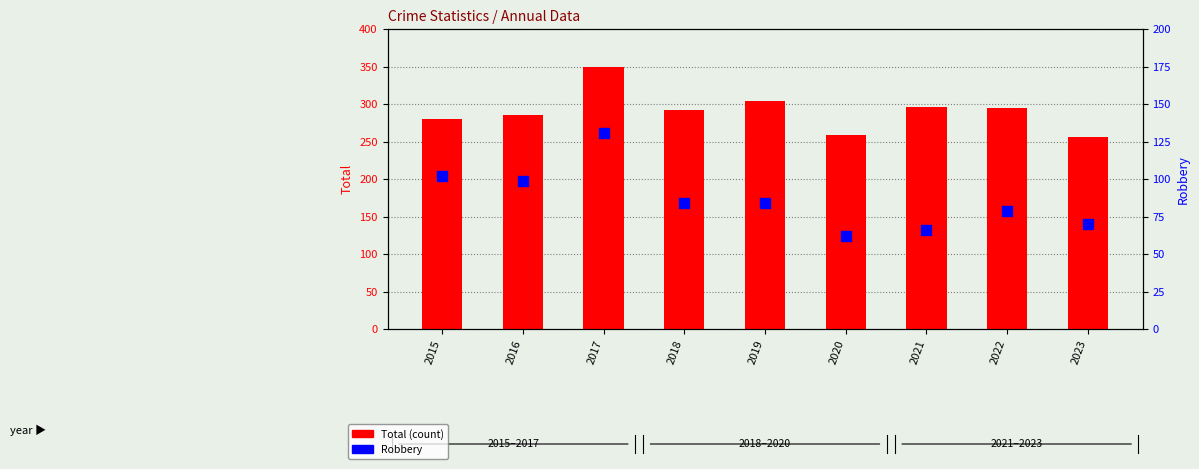

At which category is the sum across all series the highest?

2017